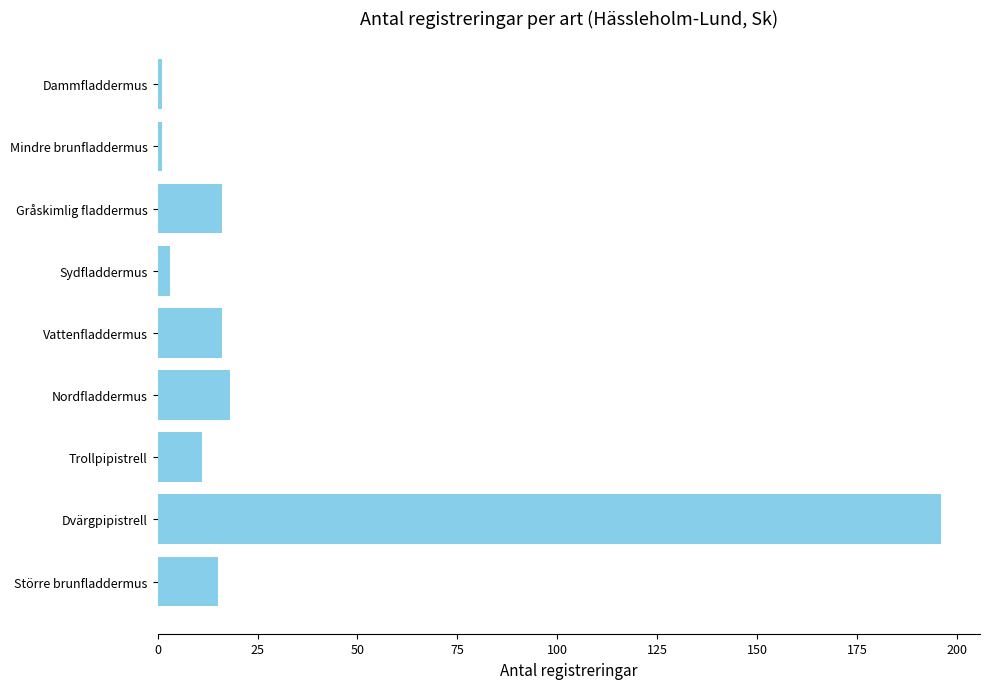

What is the minimum value shown in the chart?

1